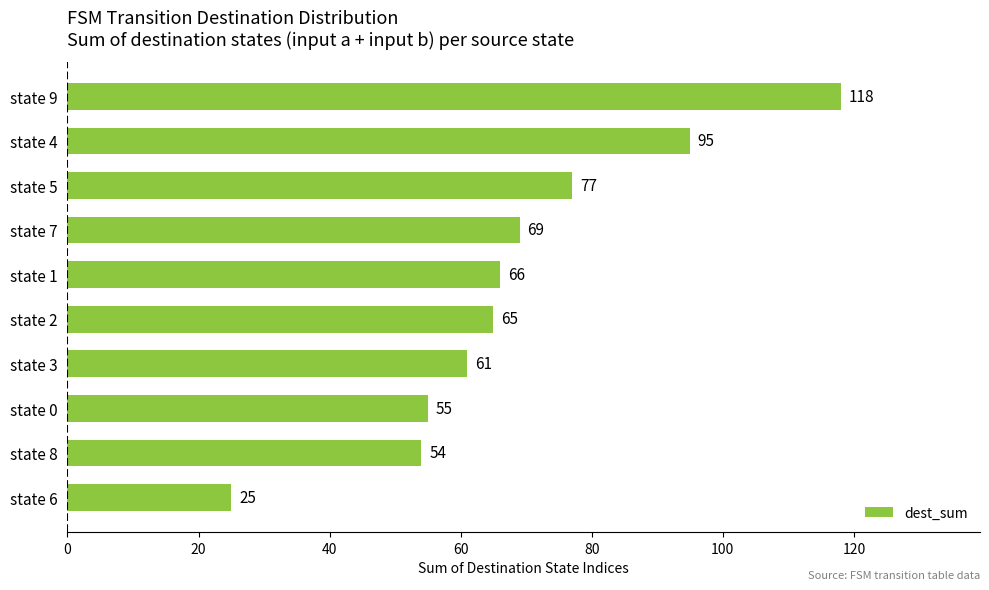

List the labels in order of value, largest first.

state 9, state 4, state 5, state 7, state 1, state 2, state 3, state 0, state 8, state 6